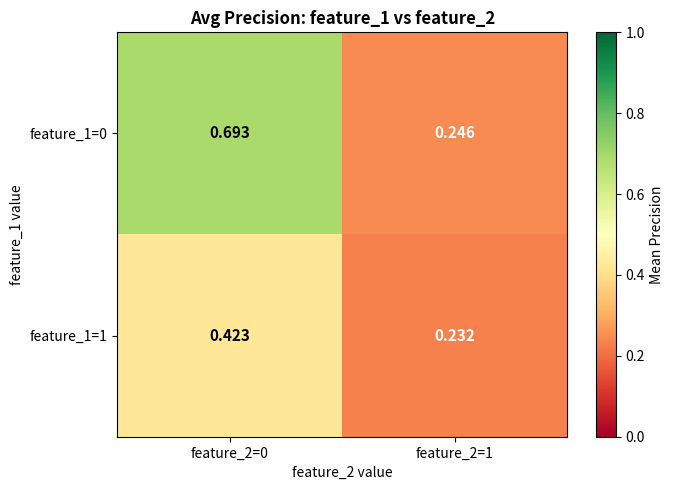

Is the value of feature_1=1 at feature_2=0 greater than the value of feature_1=0 at feature_2=1?

Yes